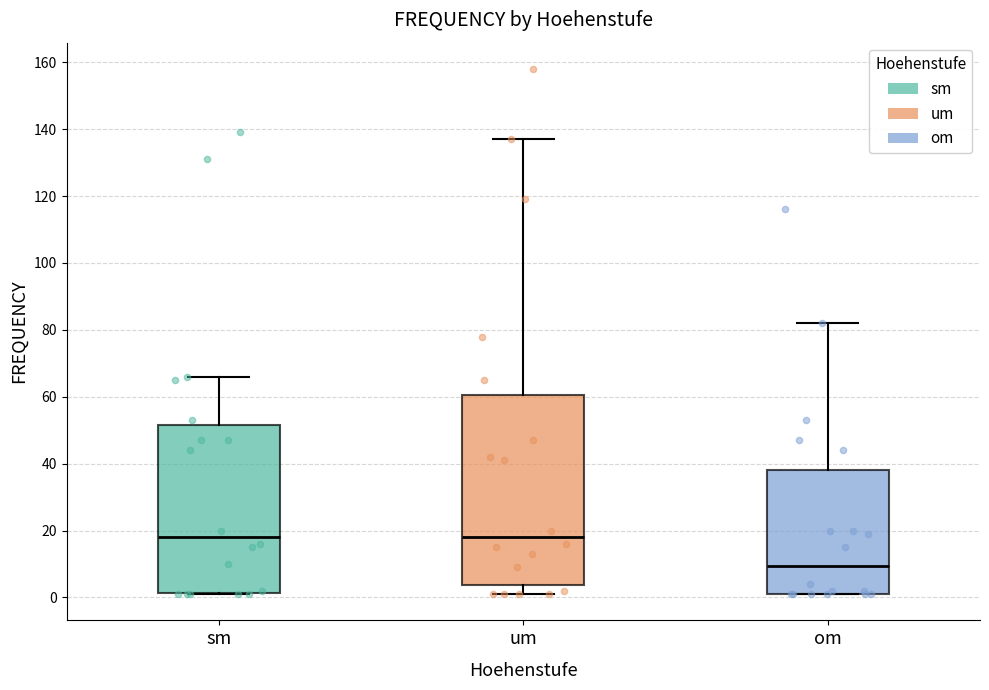

Which box's median line is the lowest?

om